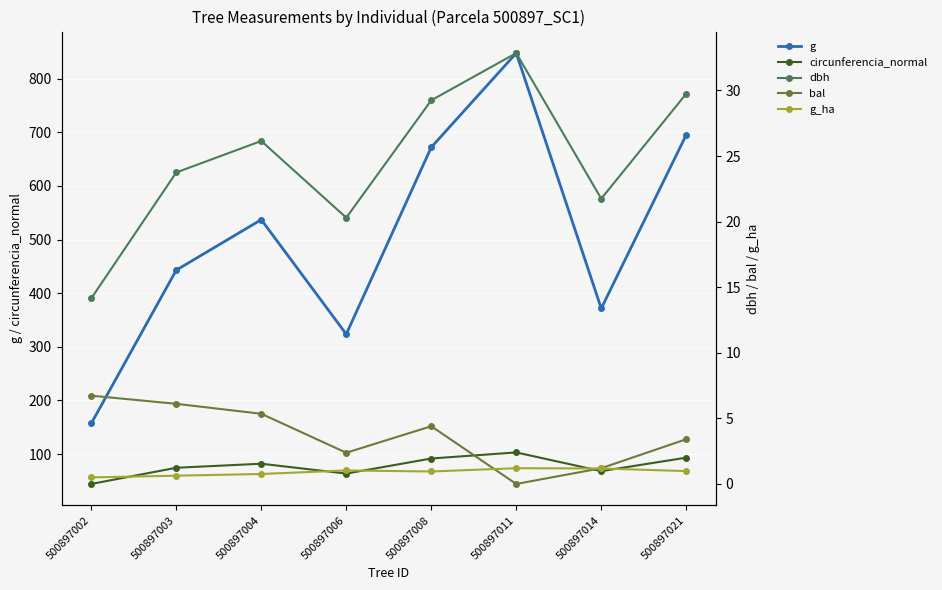

At which category is the sum across all series the highest?

500897011